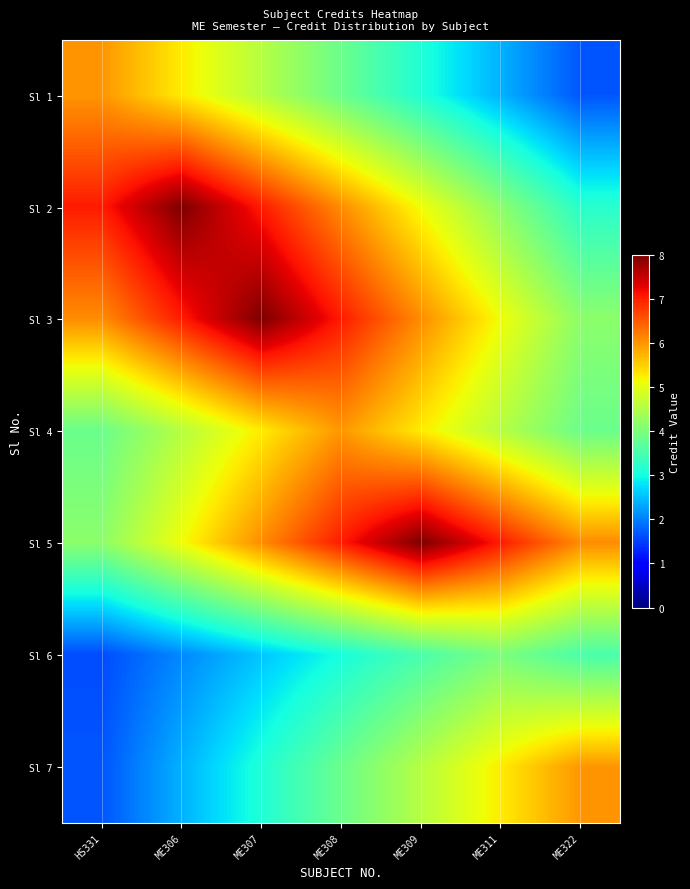

What is the total value across all series at ME309?

35.7